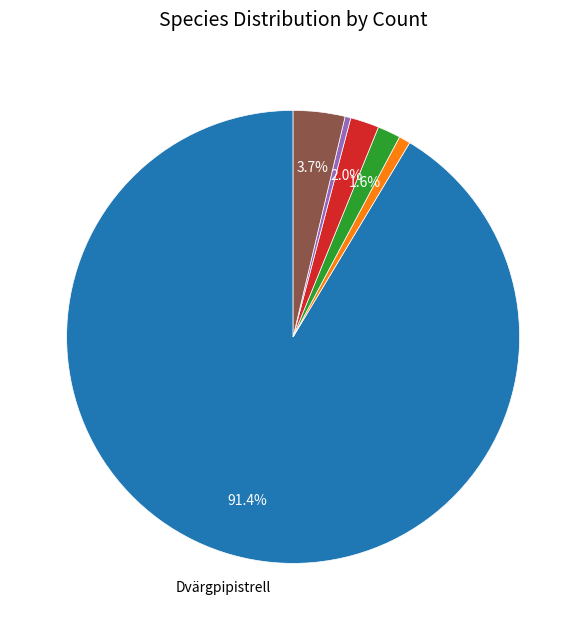

Is there any slice that represents more than half of the pie?

Yes